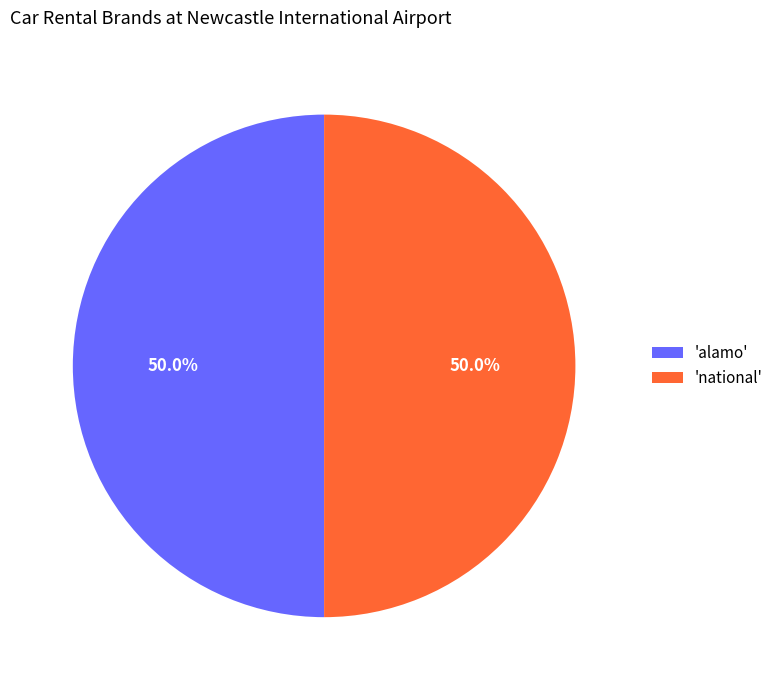

Do 'alamo' and 'national' together represent more than half of the pie?

Yes